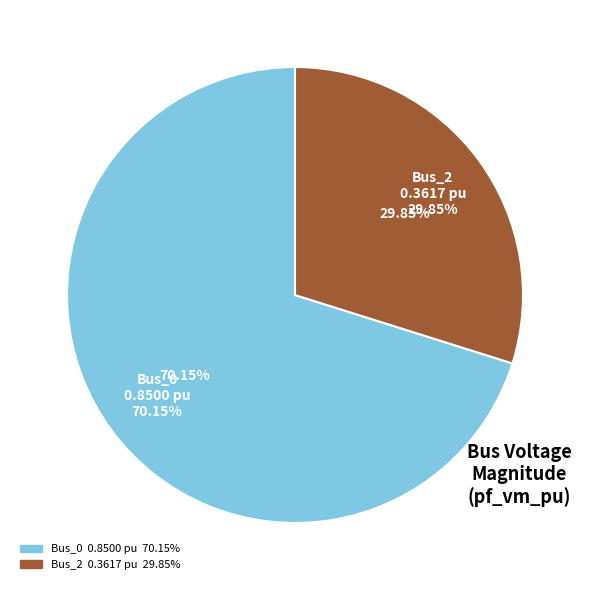

How many segments does this pie chart have?

2